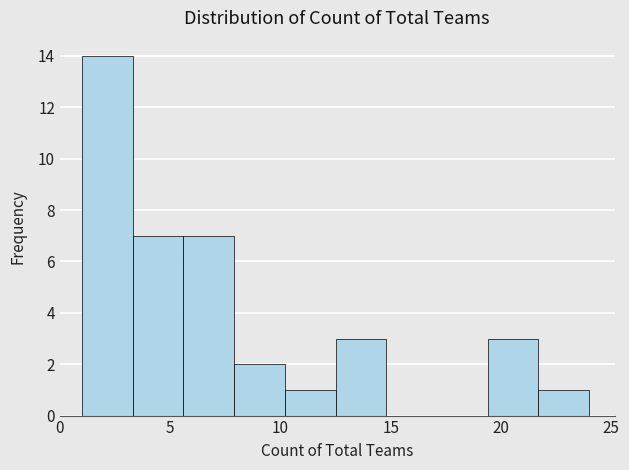

Reading left to right, list every bar in this chart as the range it spans on the x-axis followed by its height. Neither the bar edges nor the heights are printed on the chart, so give them approximately, as read against the axes.

1.0 to 3.3: 14
3.3 to 5.6: 7
5.6 to 7.9: 7
7.9 to 10.2: 2
10.2 to 12.5: 1
12.5 to 14.8: 3
14.8 to 17.1: 0
17.1 to 19.4: 0
19.4 to 21.7: 3
21.7 to 24.0: 1